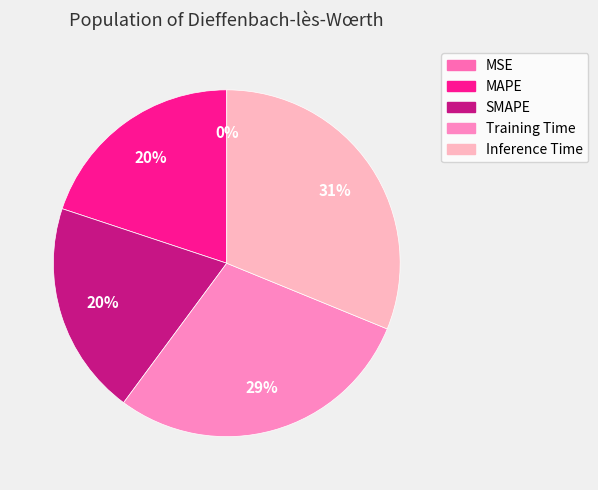

Is it true that MSE is 6% of the pie?

False